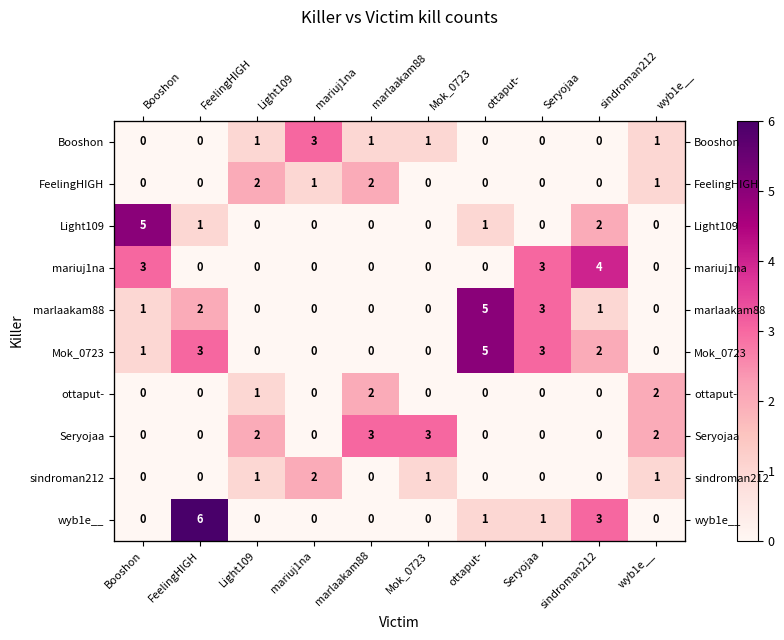

The Booshon series shows 0 at FeelingHIGH. True or false?

True